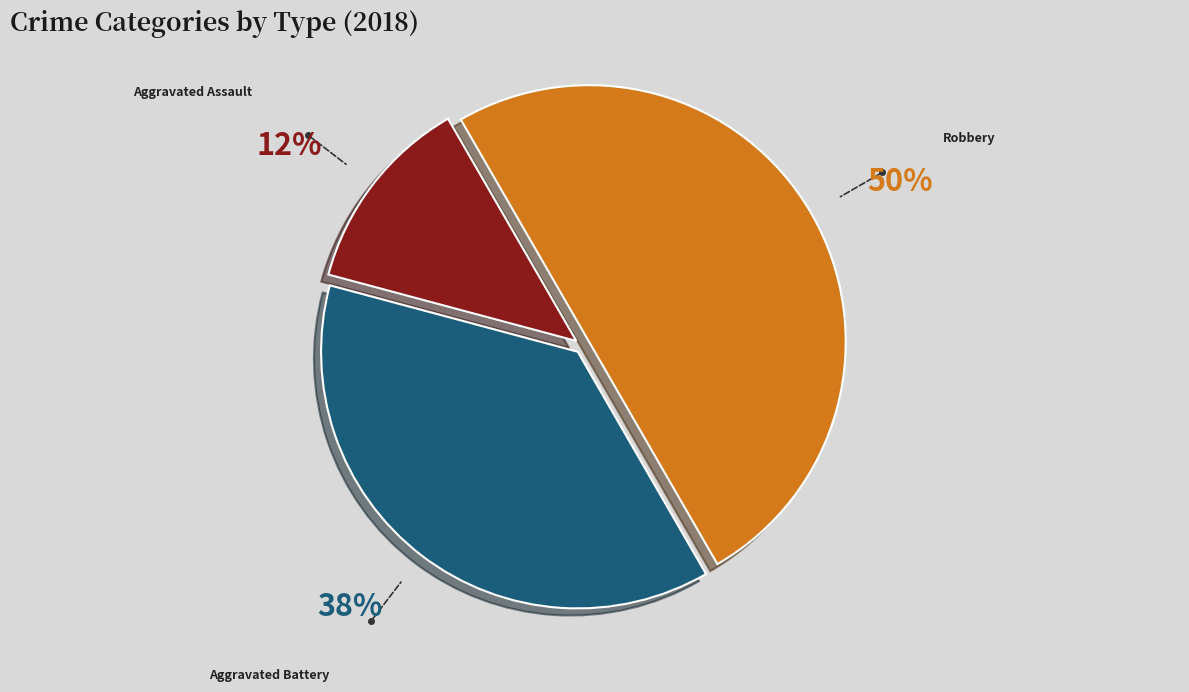

To the nearest percent, what is the average slice percentage?

33%